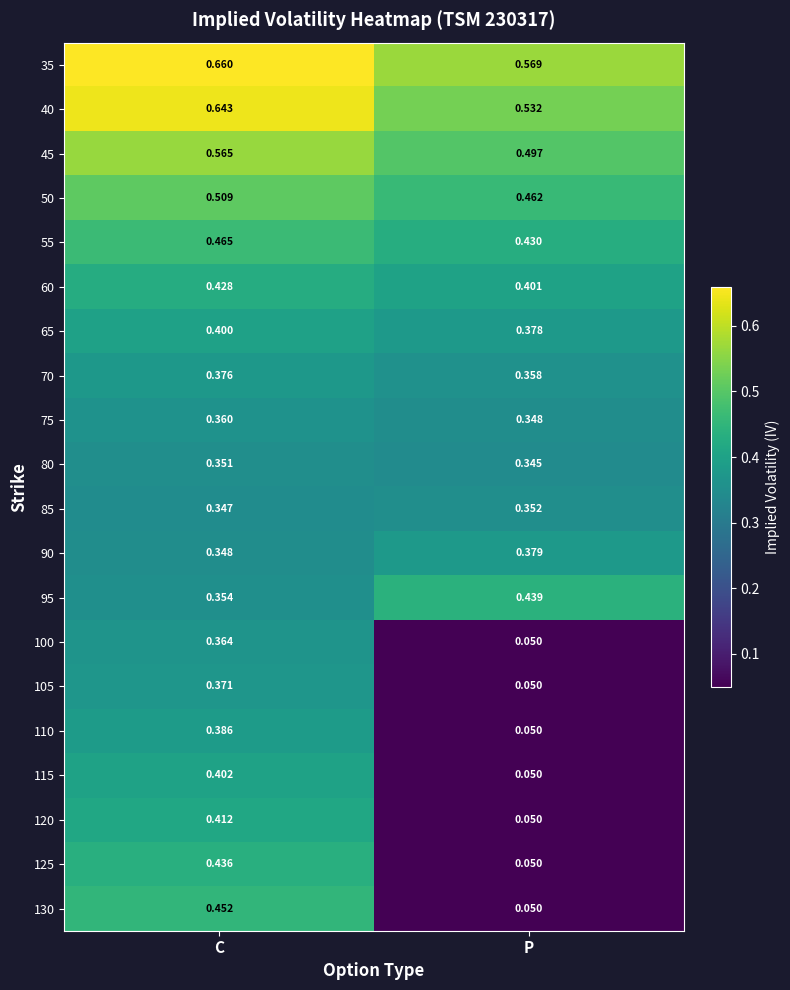

At which category is the sum across all series the highest?

C